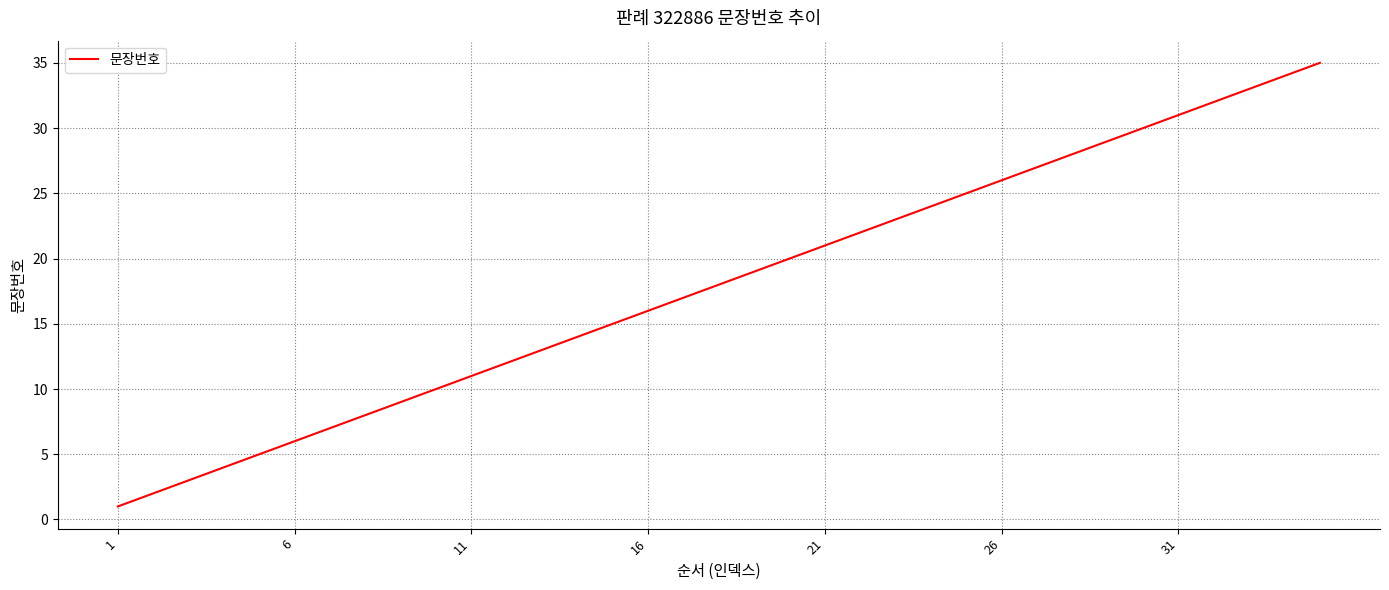

What is the greatest value displayed?

35